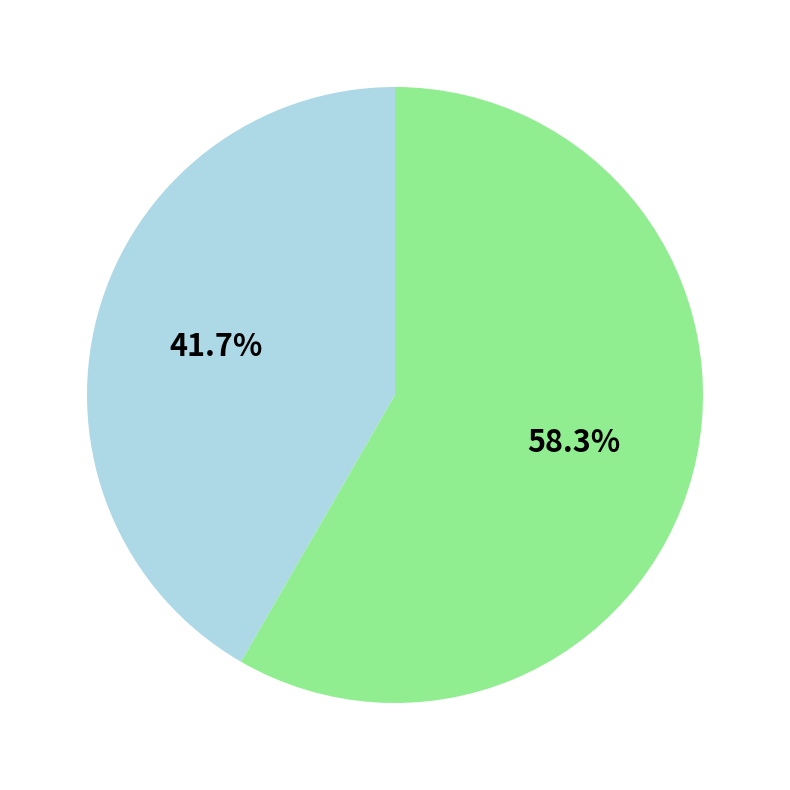

Does any single category account for the majority?

Yes